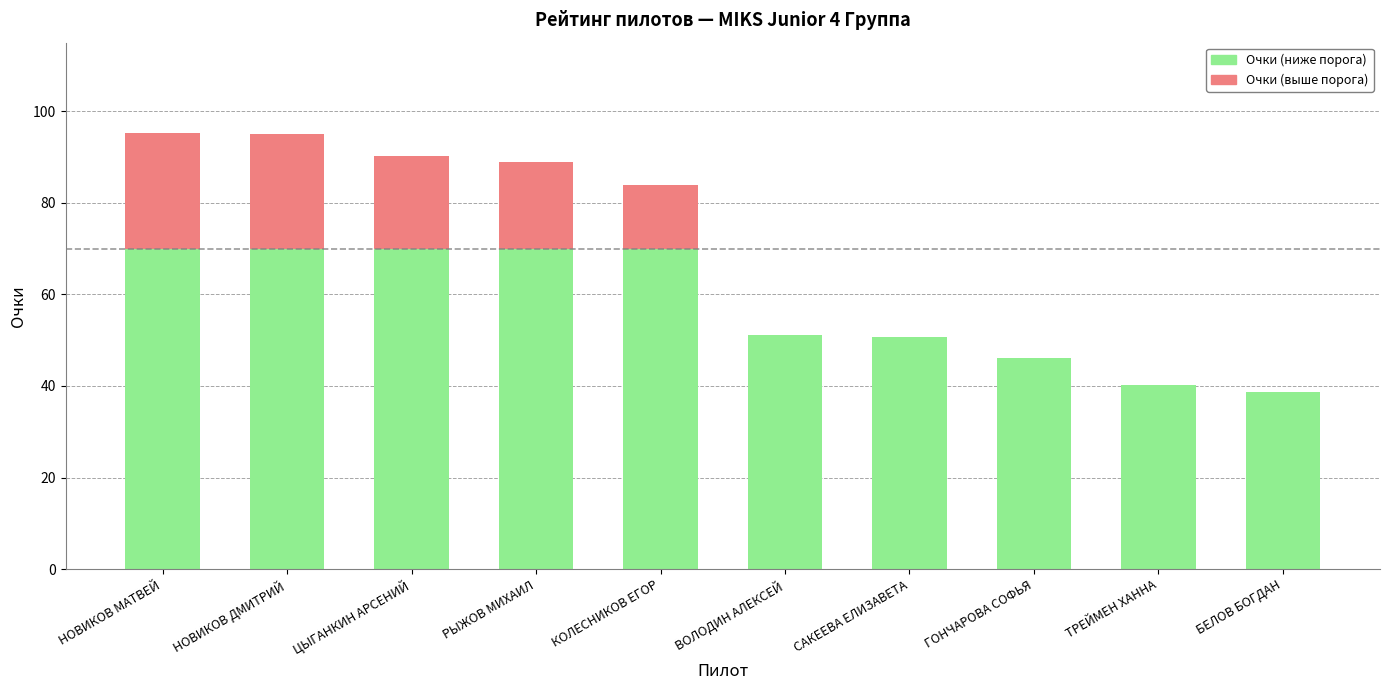

The Очки (ниже порога) series shows 12.9 at САКЕЕВА ЕЛИЗАВЕТА. True or false?

False